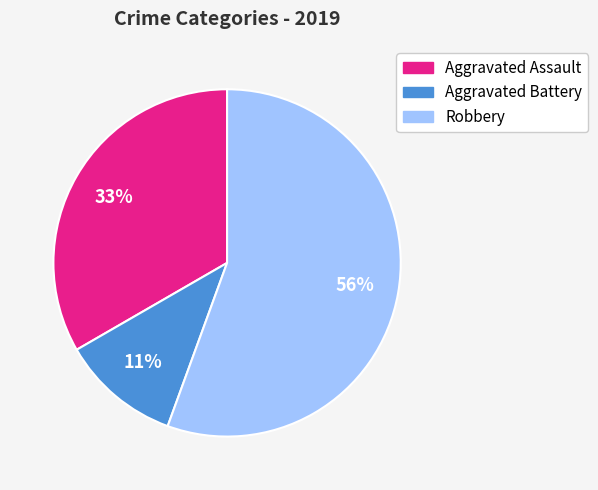

True or false: Aggravated Battery accounts for 26% of the total.

False